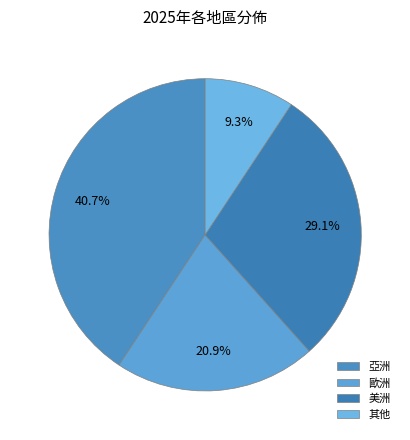

To the nearest percent, what is the difference between the largest and smallest slice percentages?

31%